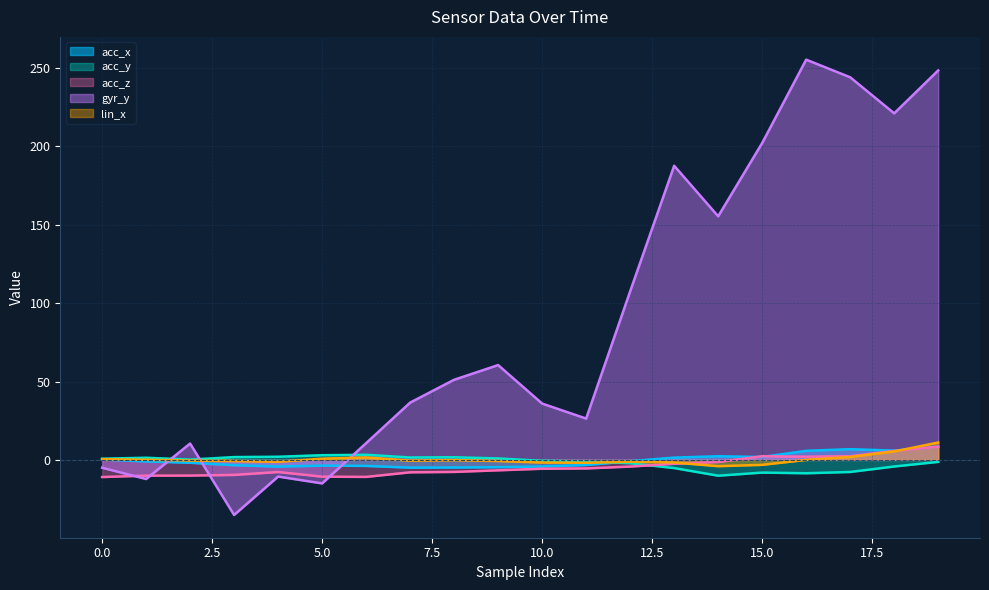

Which has a higher value, 3 or 5?

3